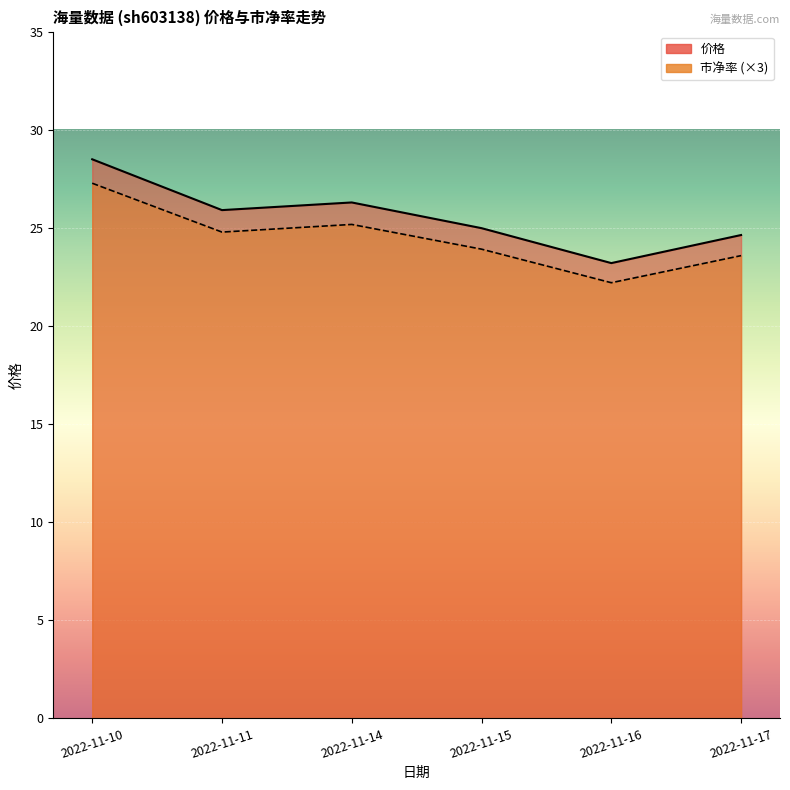

True or false: 市净率 has a value of 35.2 at 2022-11-17.

False